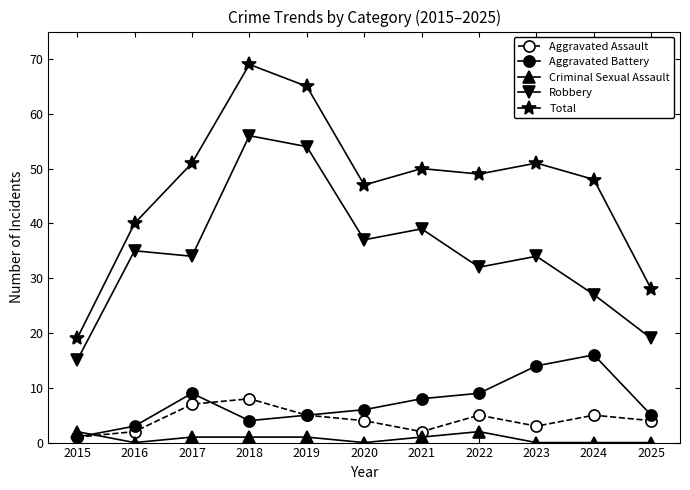

What is the difference between the second highest and minimum values in the Total series?

46